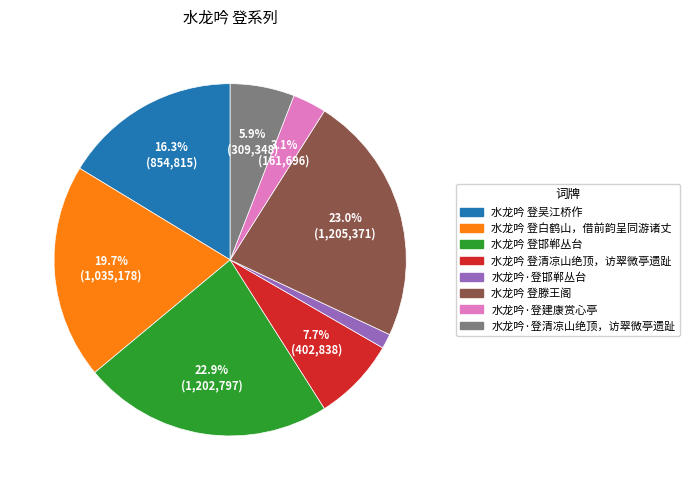

Which category has the smallest portion of the pie?

水龙吟·登邯郸丛台